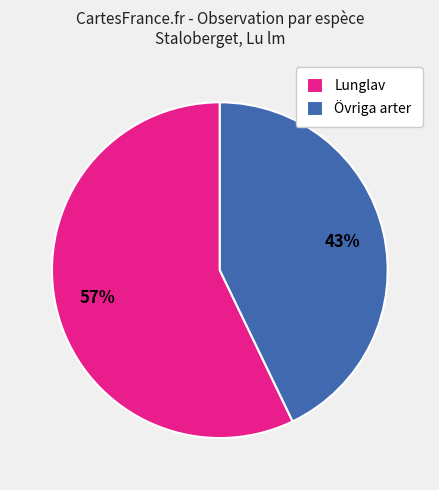

To the nearest percent, what portion does Övriga arter represent?

43%